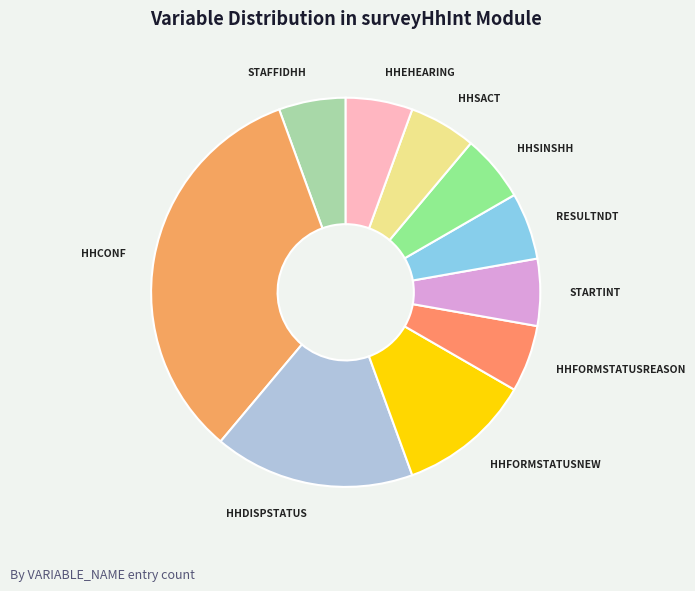

Is HHDISPSTATUS the majority of the pie?

No